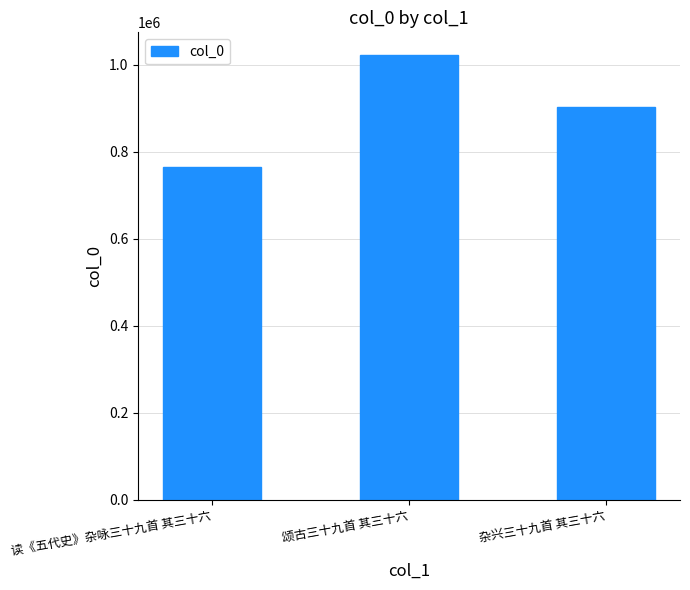

What position from the right is 颂古三十九首 其三十六?

2